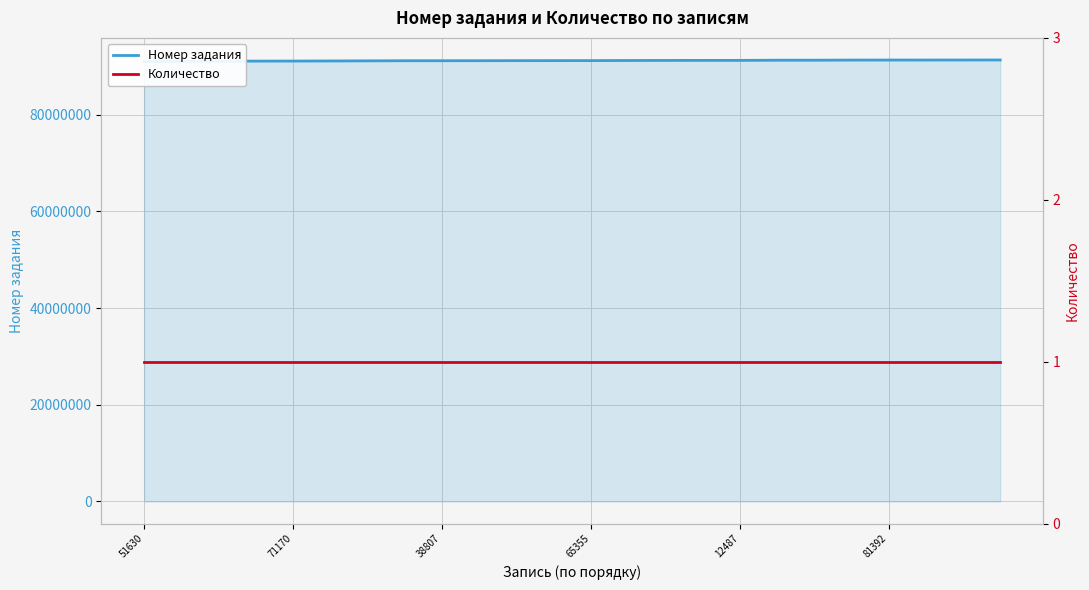

Is it true that Количество equals 2 at 17?

False